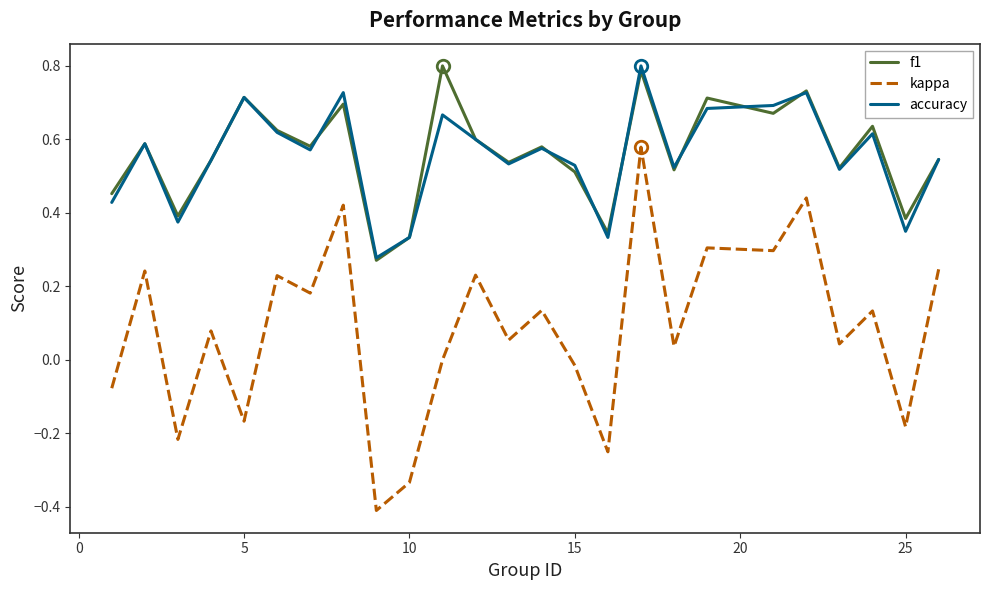

True or false: accuracy and kappa intersect in this chart.

False